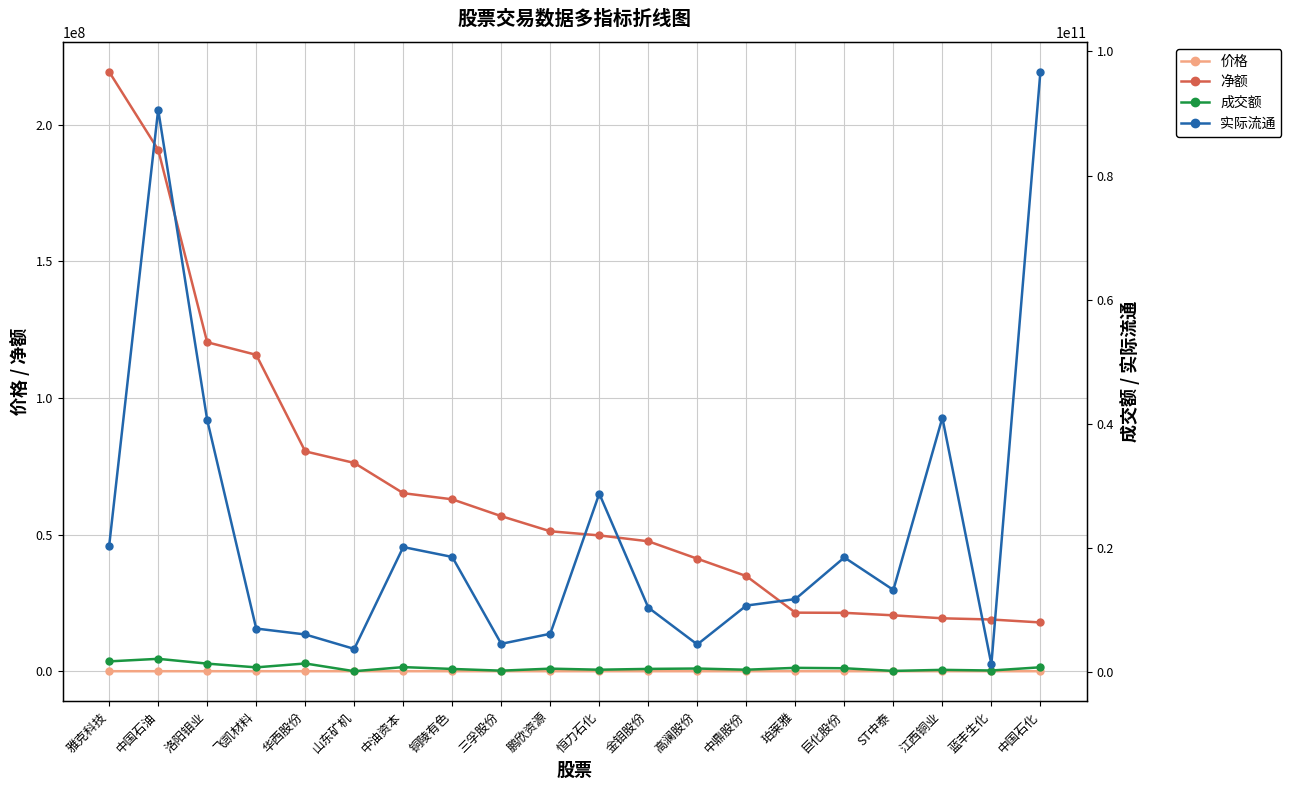

Where is 净额 nearest to the value 118561481?

洛阳钼业